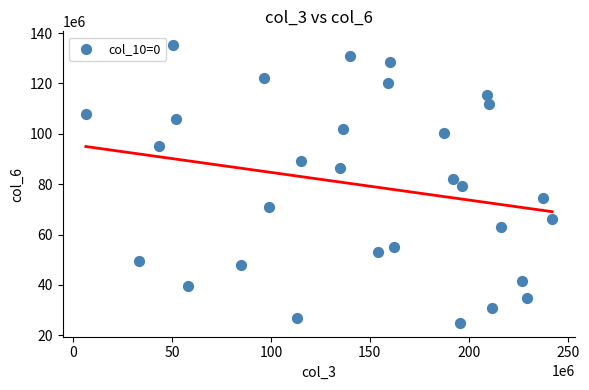

What is the range of X values (max minus min)?

235741096